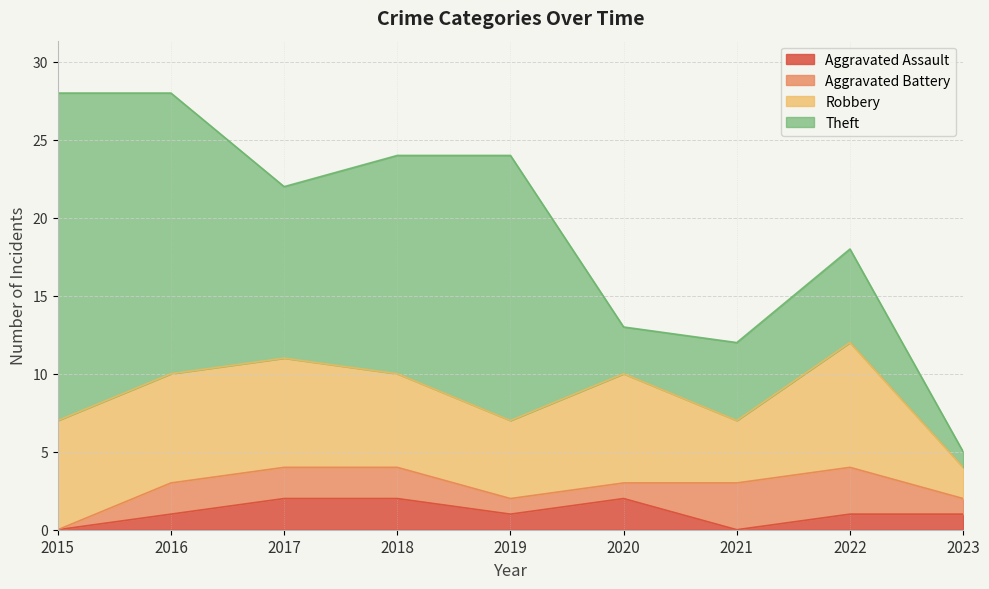

Reading right to left, transcribe all the data shown in this chart.

Aggravated Assault: 2023=1	2022=1	2021=0	2020=2	2019=1	2018=2	2017=2	2016=1	2015=0
Aggravated Battery: 2023=1	2022=3	2021=3	2020=1	2019=1	2018=2	2017=2	2016=2	2015=0
Robbery: 2023=2	2022=8	2021=4	2020=7	2019=5	2018=6	2017=7	2016=7	2015=7
Theft: 2023=1	2022=6	2021=5	2020=3	2019=17	2018=14	2017=11	2016=18	2015=21